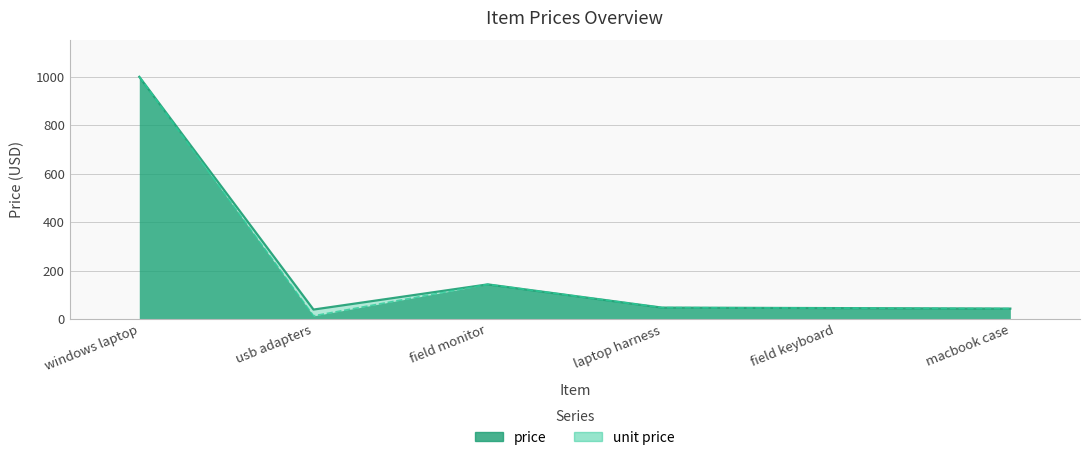

At which category is the sum across all series the highest?

windows laptop